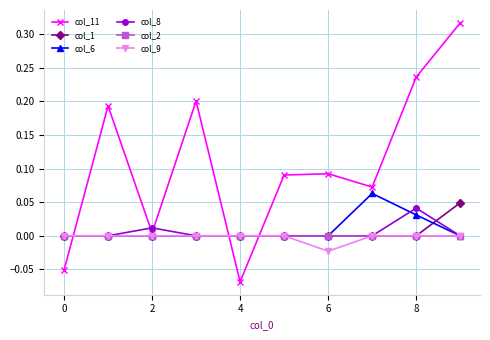

Which series ends up on top after the final intersection of col_11 and col_2?

col_11